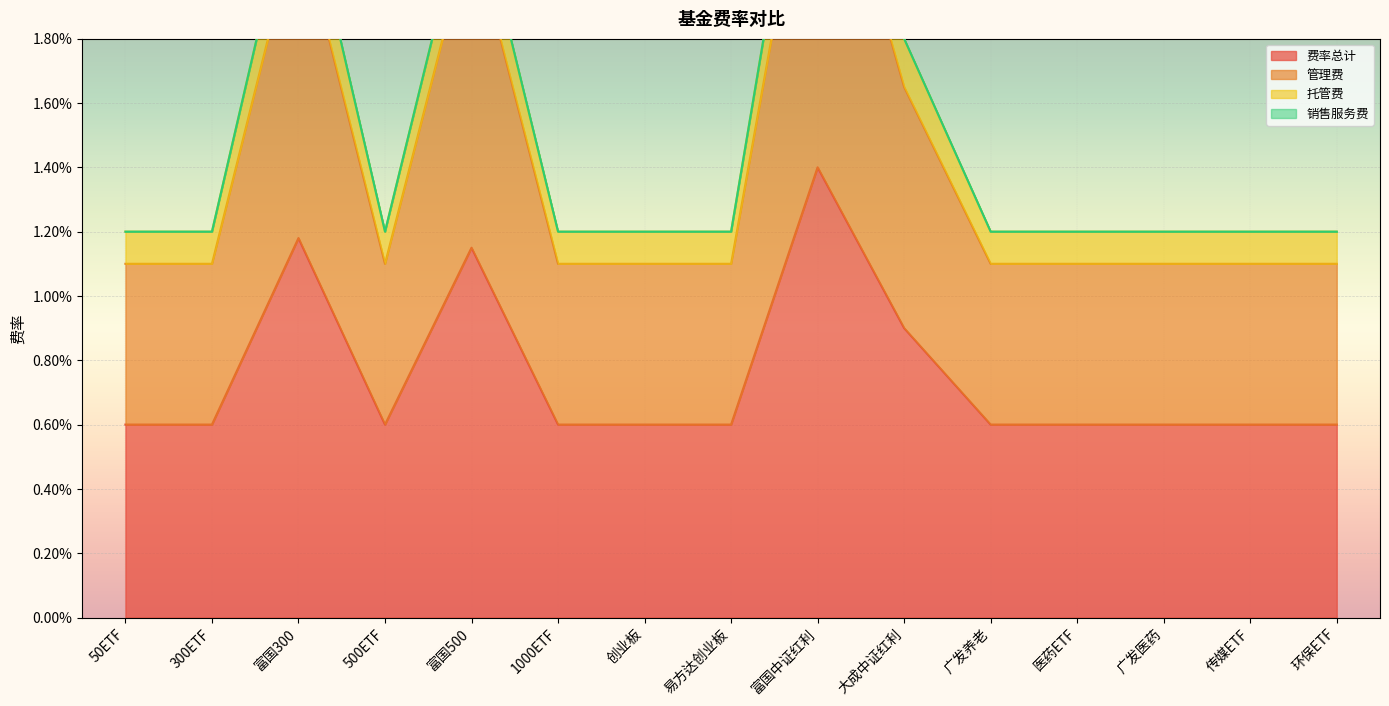

How many data points does each series have?

15